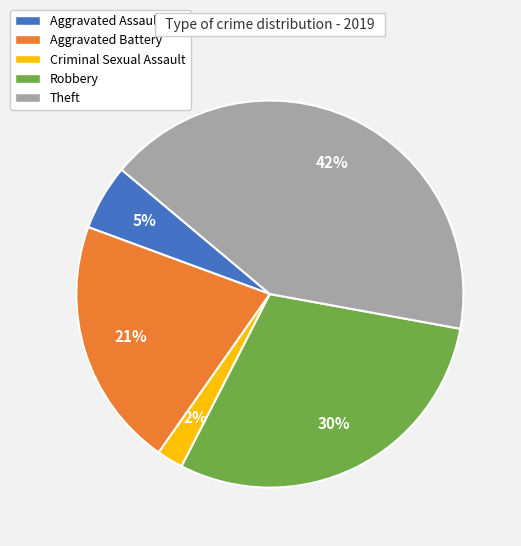

Is there any slice that represents more than half of the pie?

No